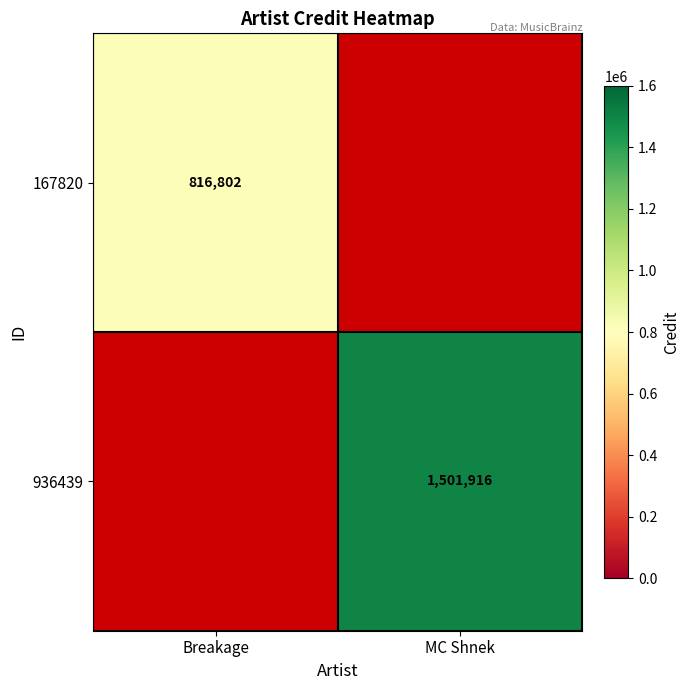

True or false: 167820 has a value of 1220111 at Breakage.

False